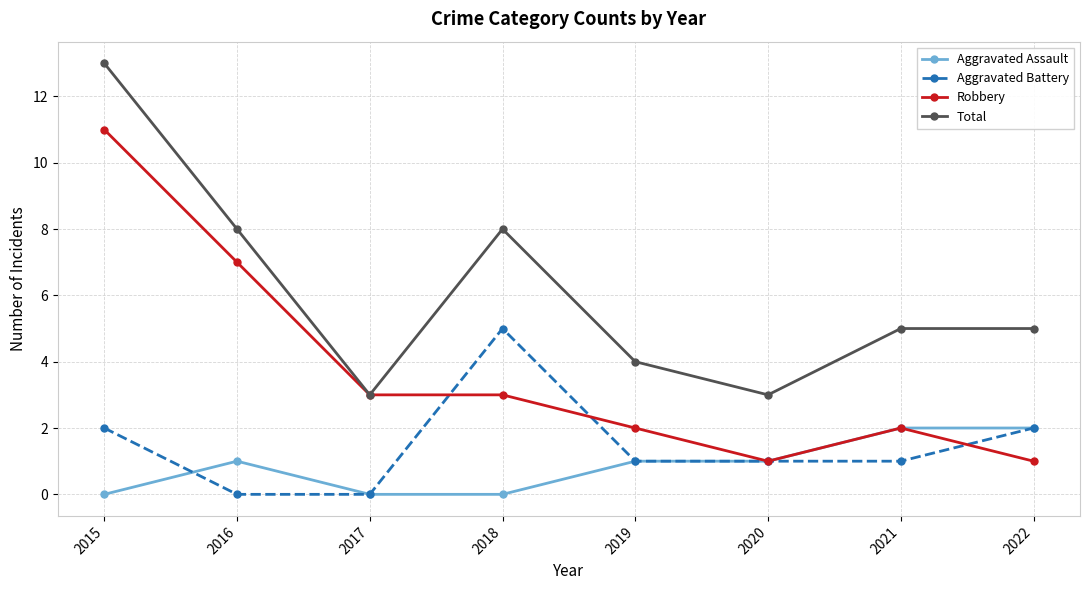

Which series changed the most between 2016 and 2017?

Total